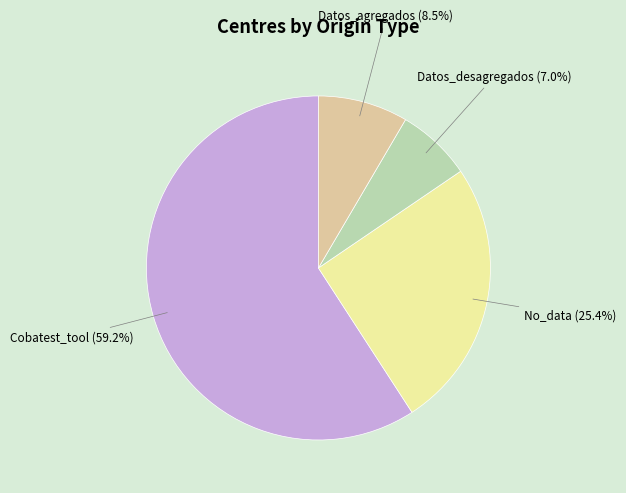

How many slices are in this pie chart?

4